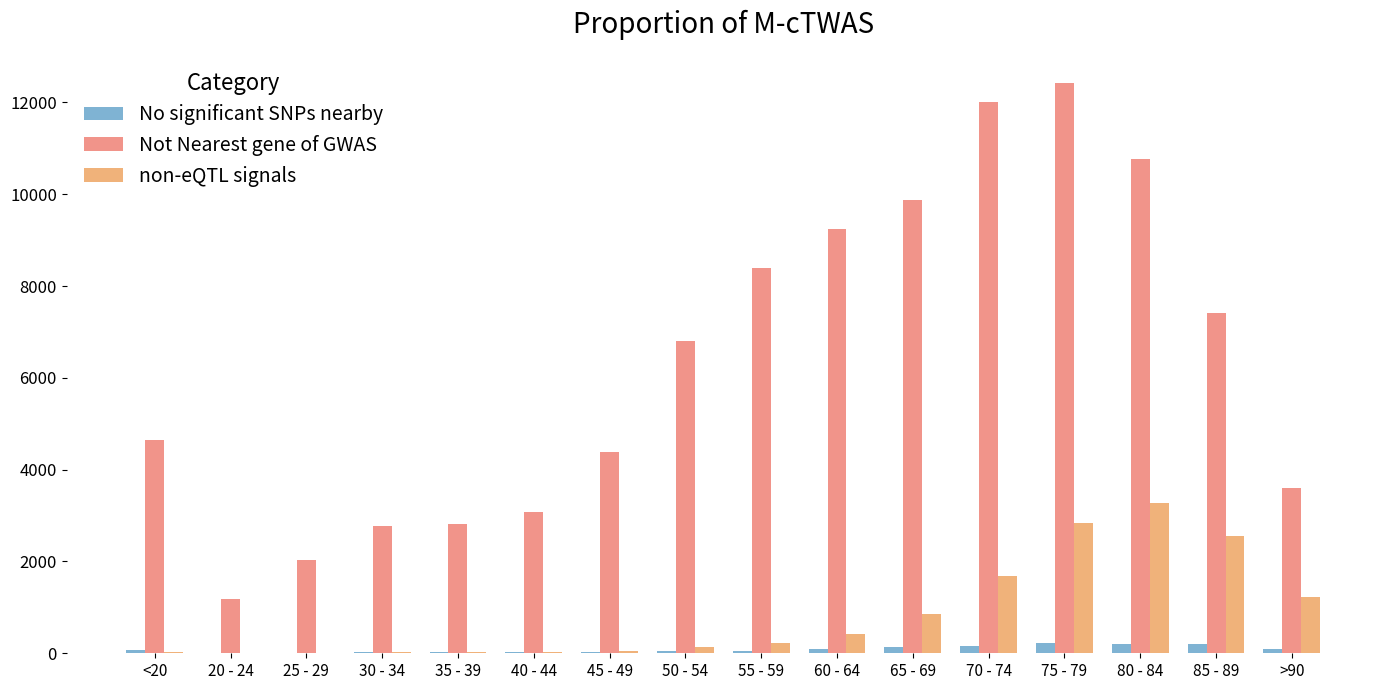

List the labels in order of Not Nearest gene of GWAS value, smallest first.

20 - 24, 25 - 29, 30 - 34, 35 - 39, 40 - 44, >90, 45 - 49, <20, 50 - 54, 85 - 89, 55 - 59, 60 - 64, 65 - 69, 80 - 84, 70 - 74, 75 - 79